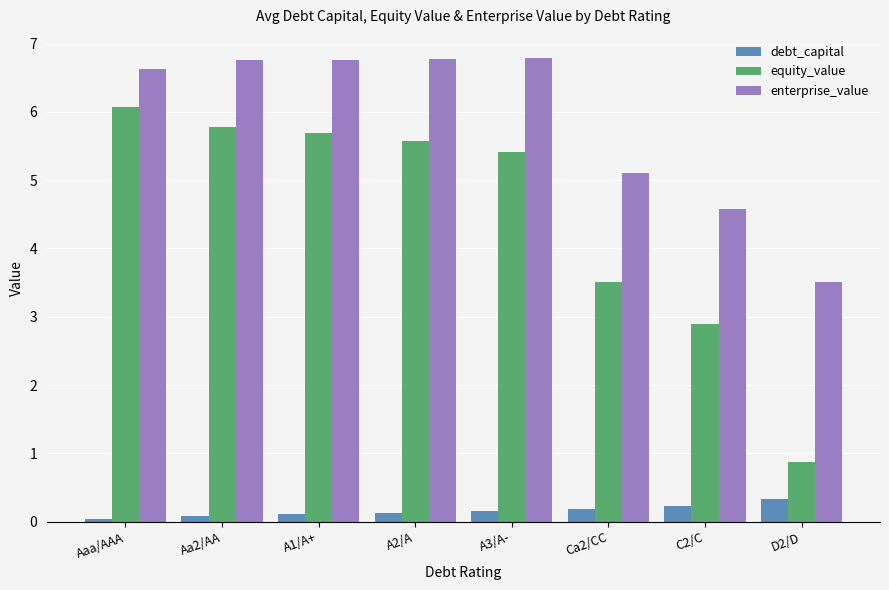

At C2/C, list the series in order from smallest to largest.

debt_capital, equity_value, enterprise_value